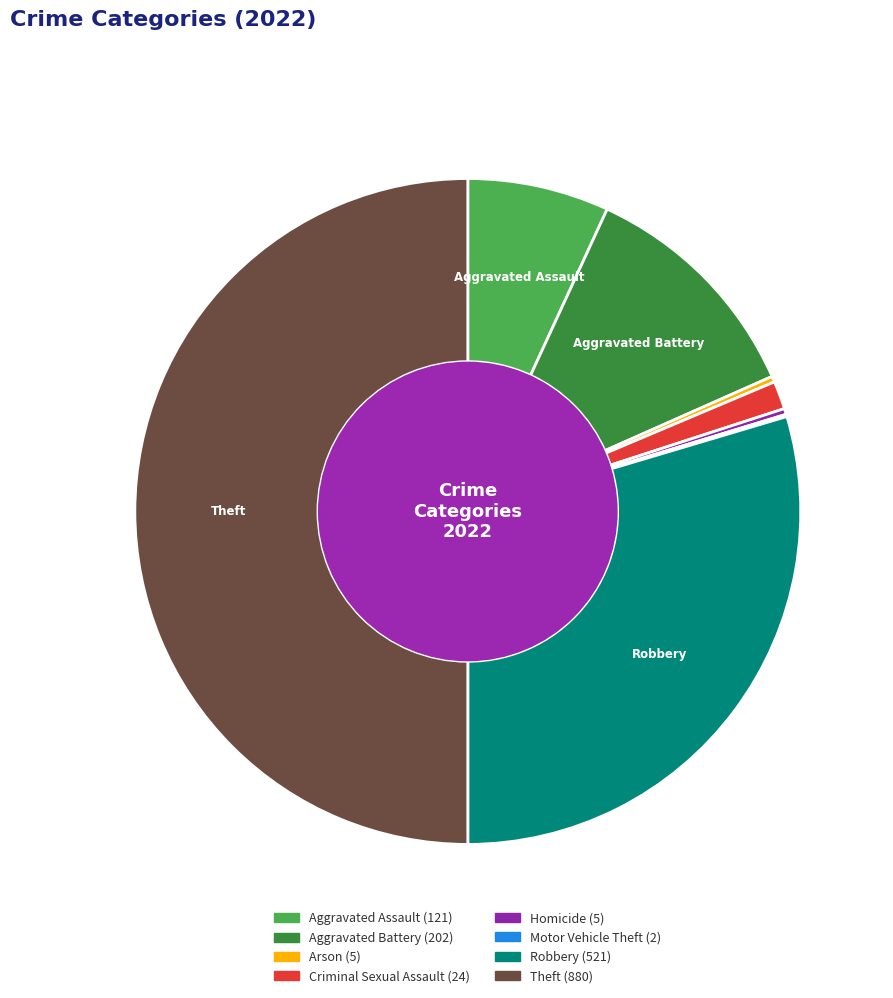

The Aggravated Battery slice represents 11% of the pie. True or false?

True